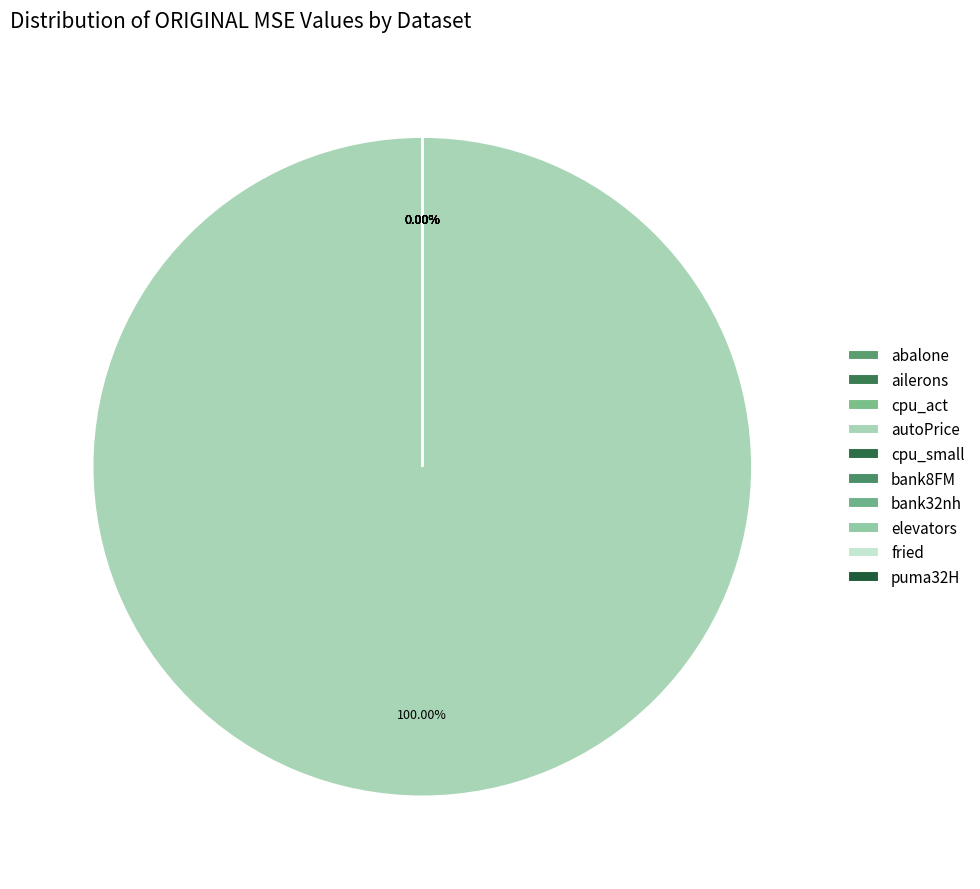

To the nearest percent, what is the difference between the largest and smallest slice percentages?

100%